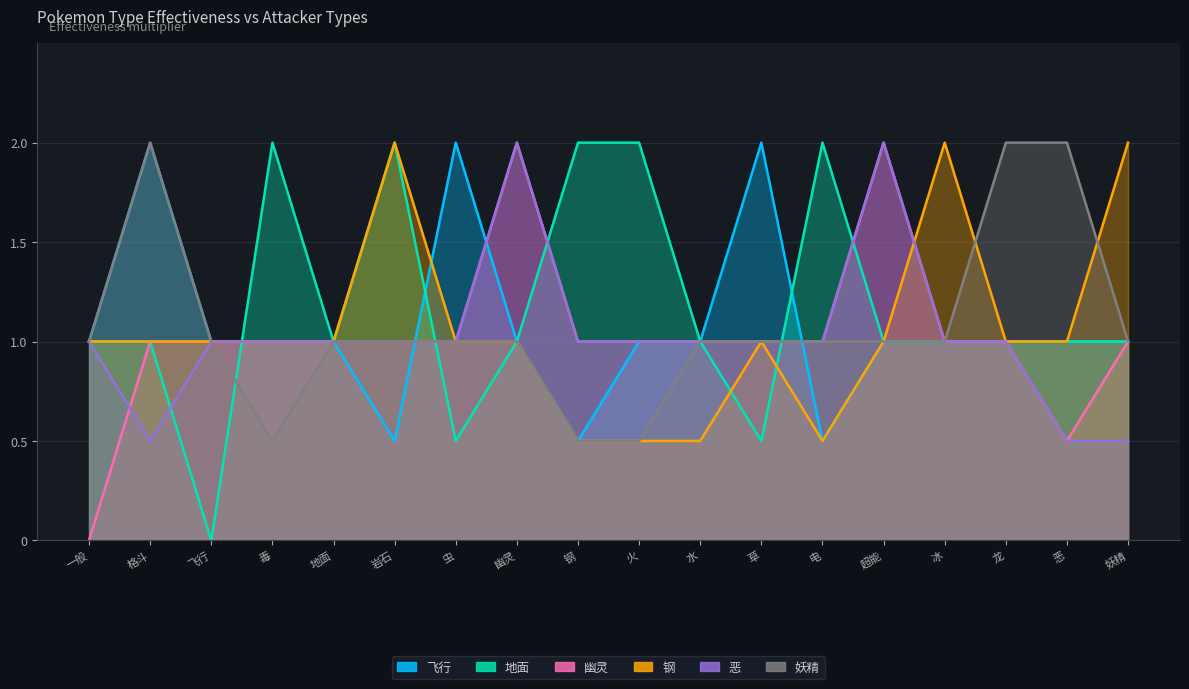

Where is 钢 nearest to the value 1?

一般